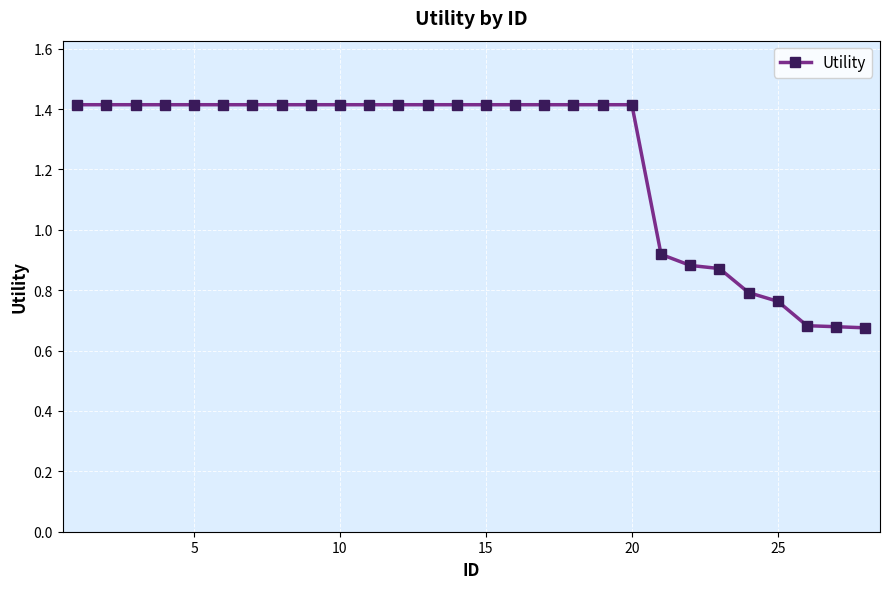

What is the value of the 2nd point from the left?

1.4